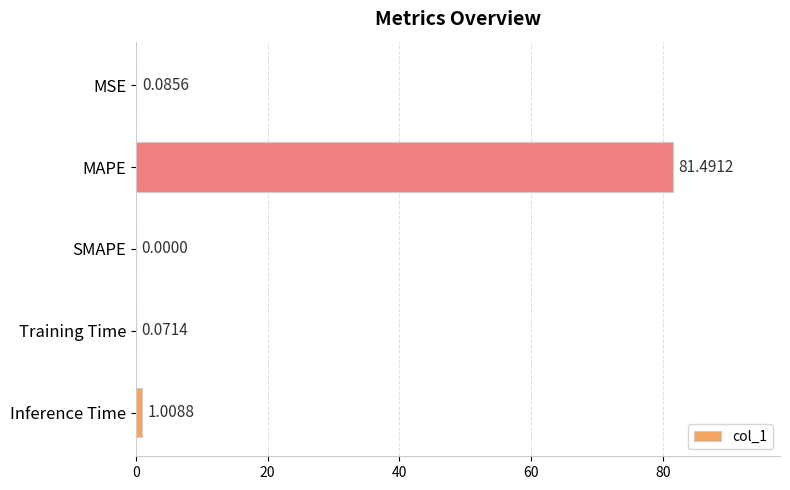

Where is the data nearest to the value 40?

Inference Time